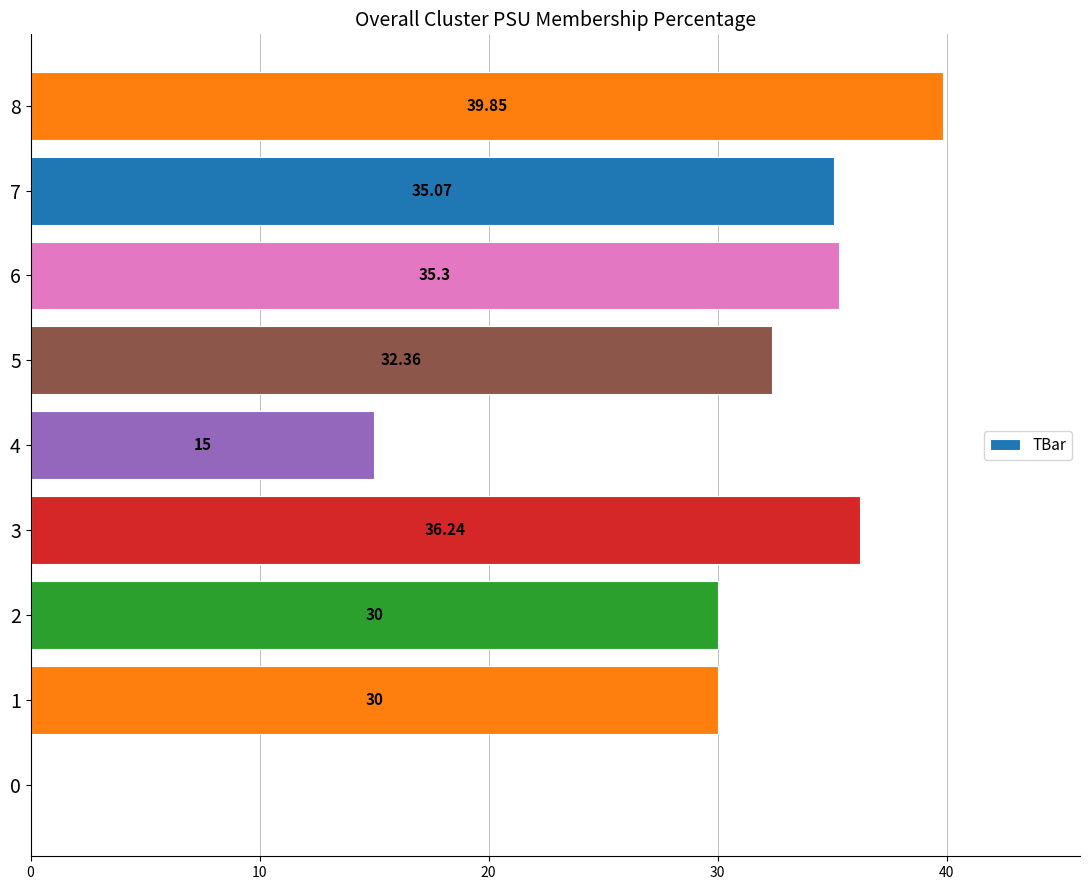

What is the sum of the values at 5 and 1?

62.4